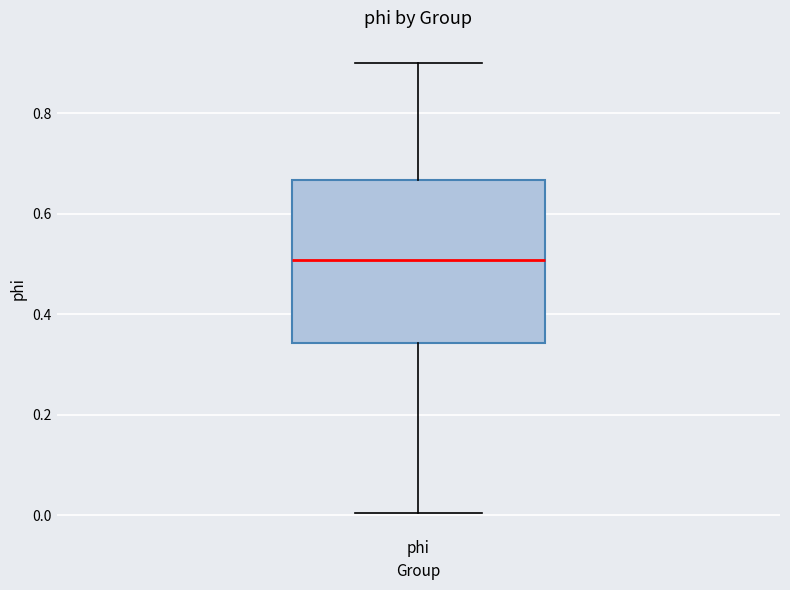

Where does the upper whisker of the box for phi end on the y-axis? The values are not printed on the chart, so give them approximately, as read against the axis.

0.90